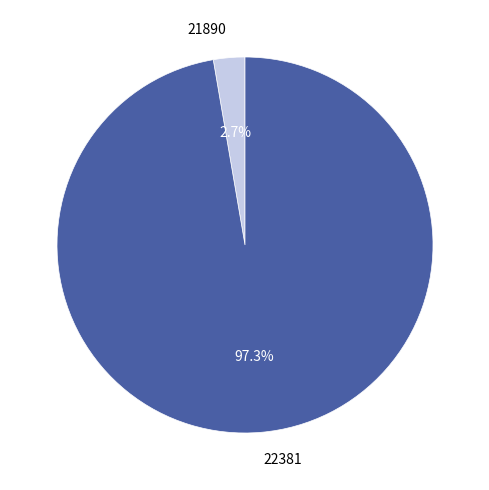

What is the majority slice?

22381